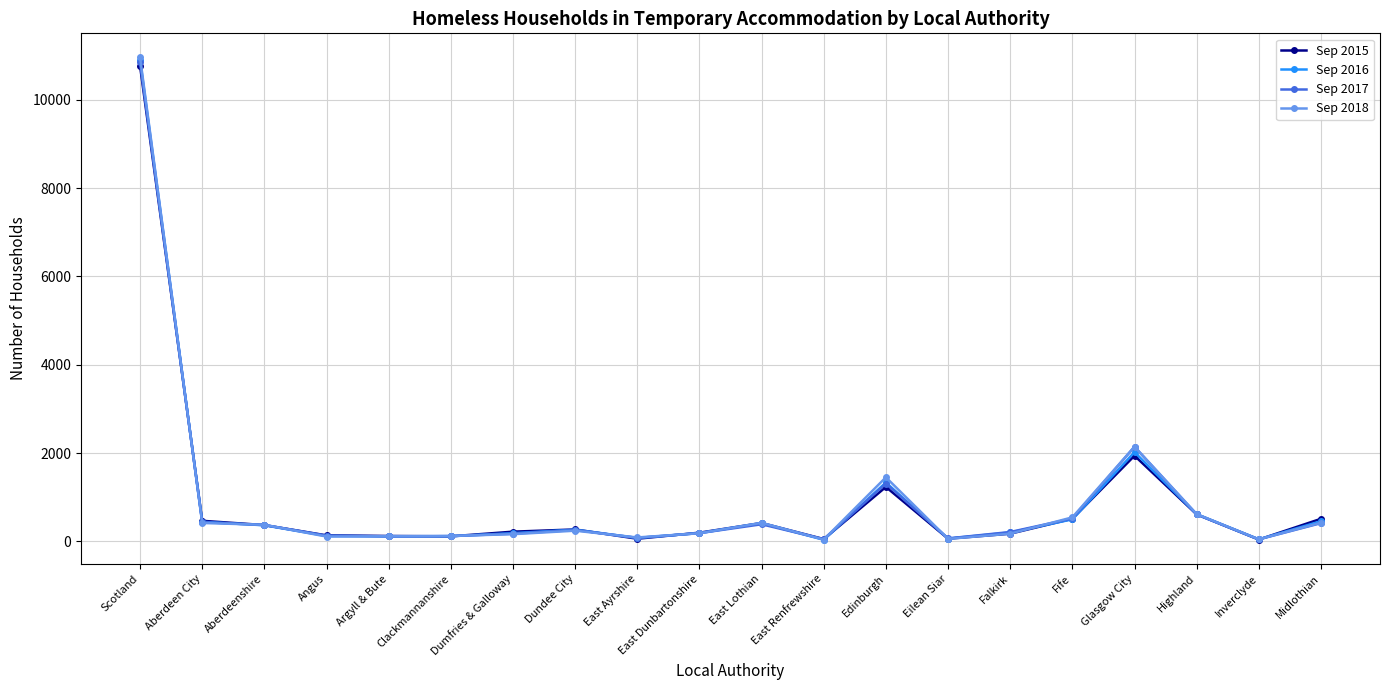

What is the sum of all Sep 2016 values?

18499